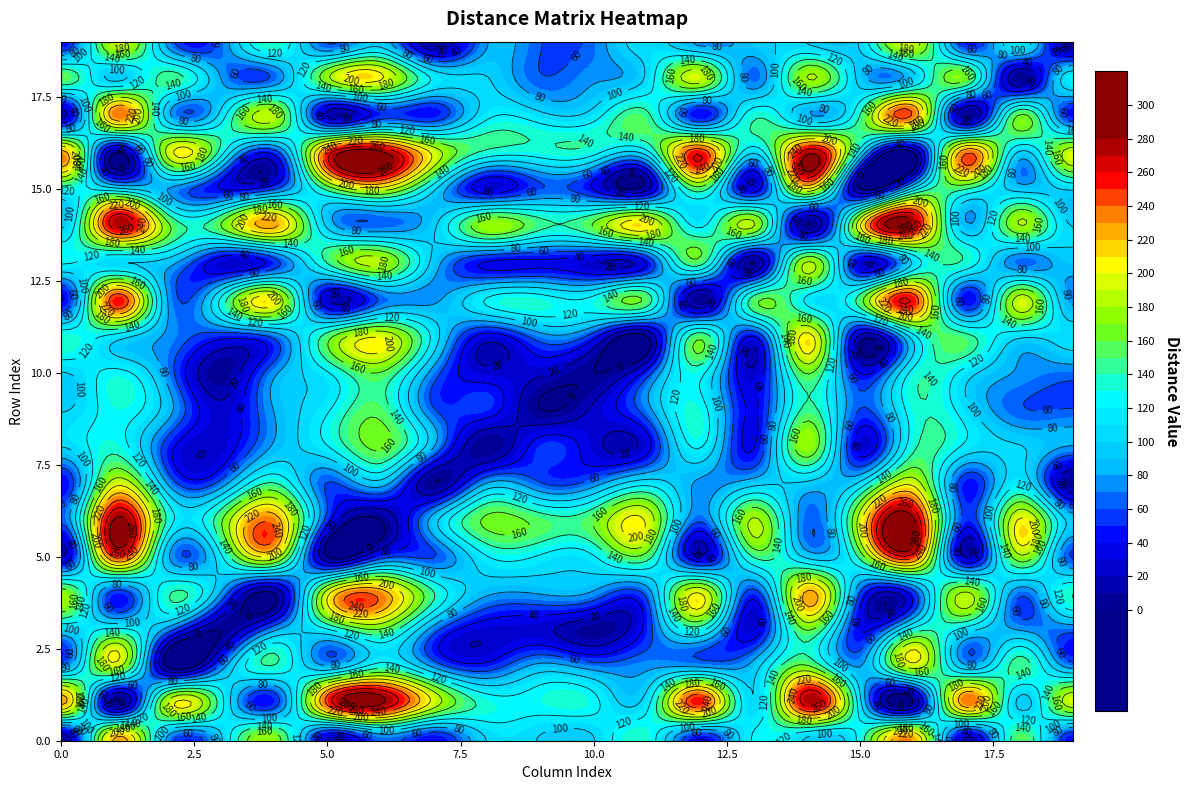

Is it true that r16 equals 284 at 6?

True